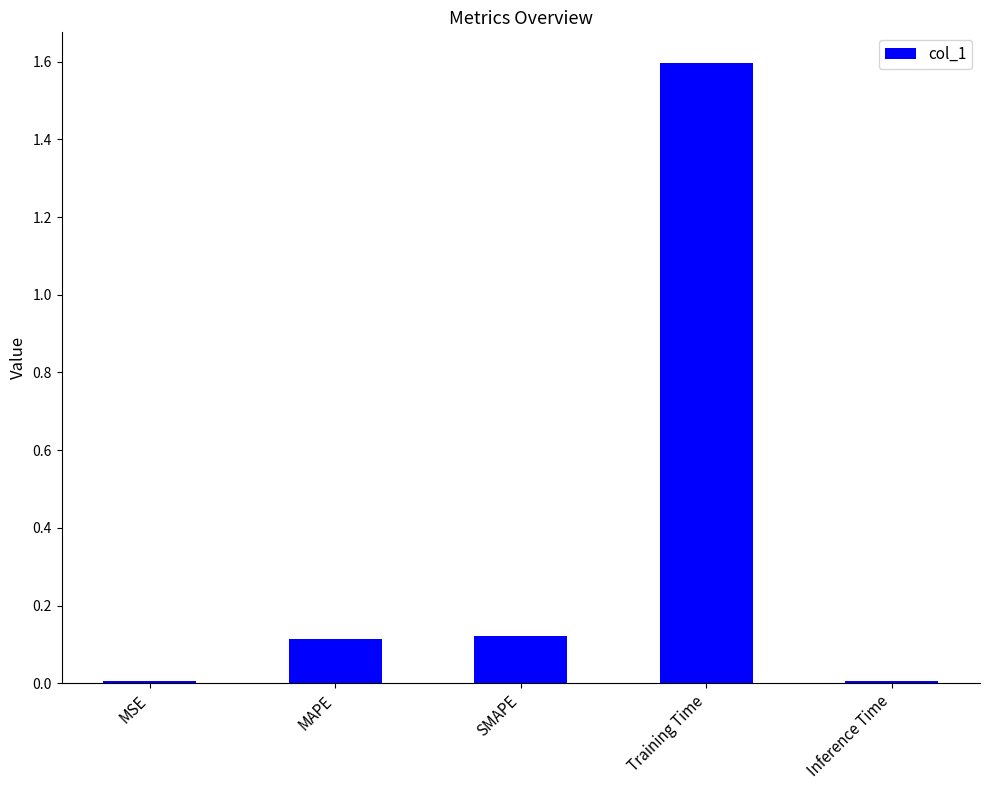

Between SMAPE and Training Time, which is larger?

Training Time